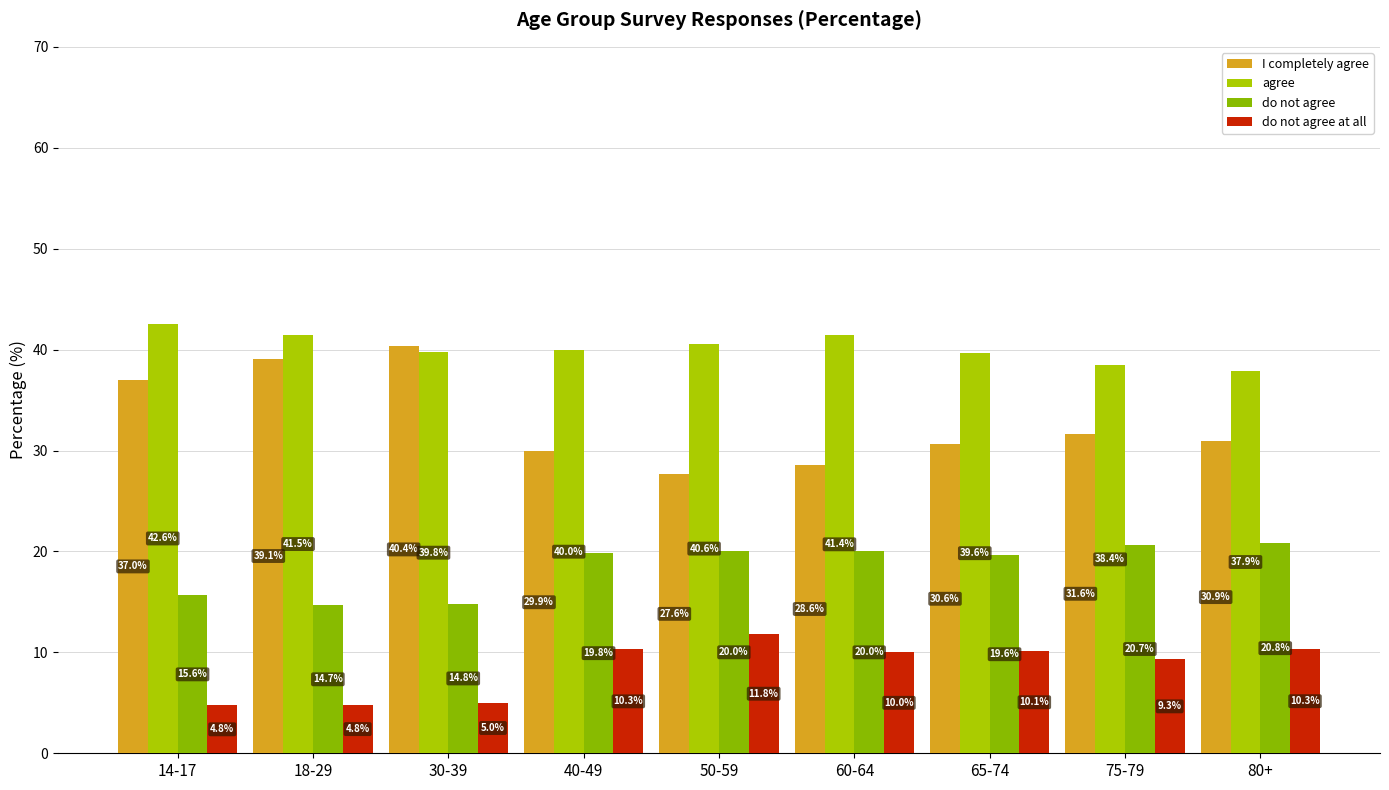

What is the sum of all do not agree at all values?

76.4